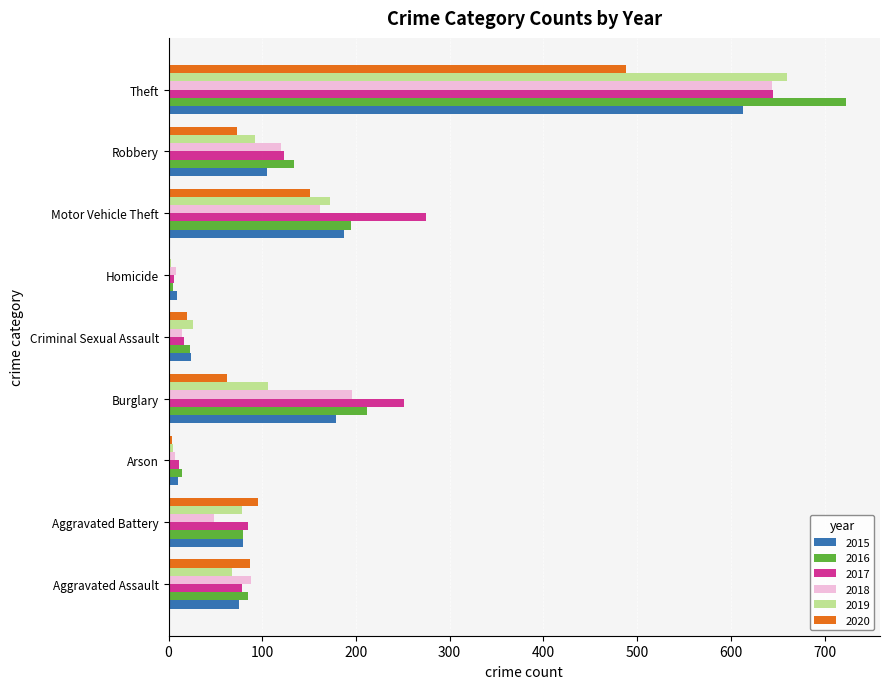

What is the total value across all series at Burglary?

1006